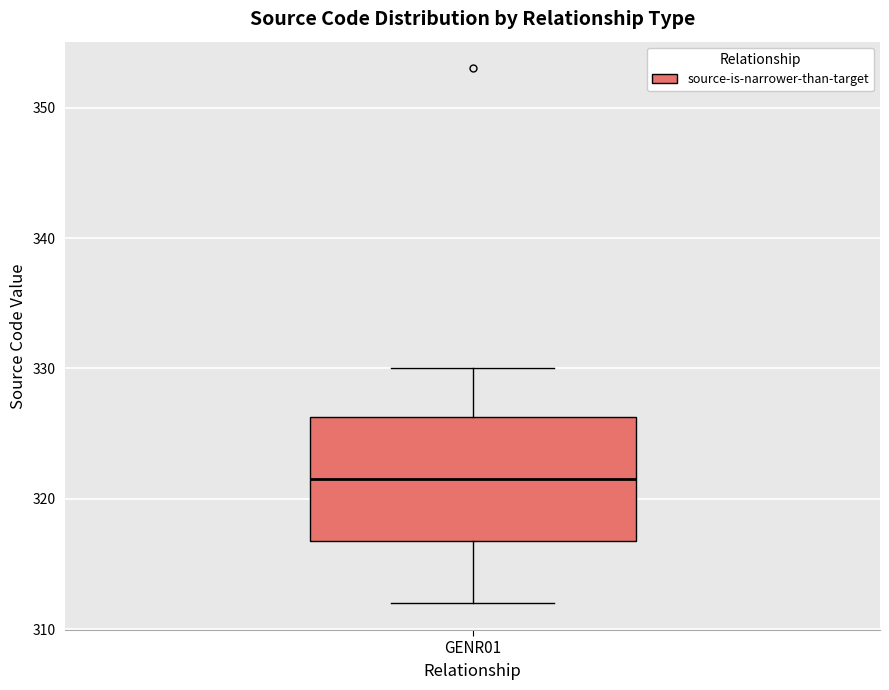

Transcribe this box plot: give where the median line is, the range the box spans, and where the two whiskers end, as read against the y-axis. The values are not printed on the chart, so give them approximately, as read against the axis.

median 322, box 317 to 326, whiskers 312 to 330